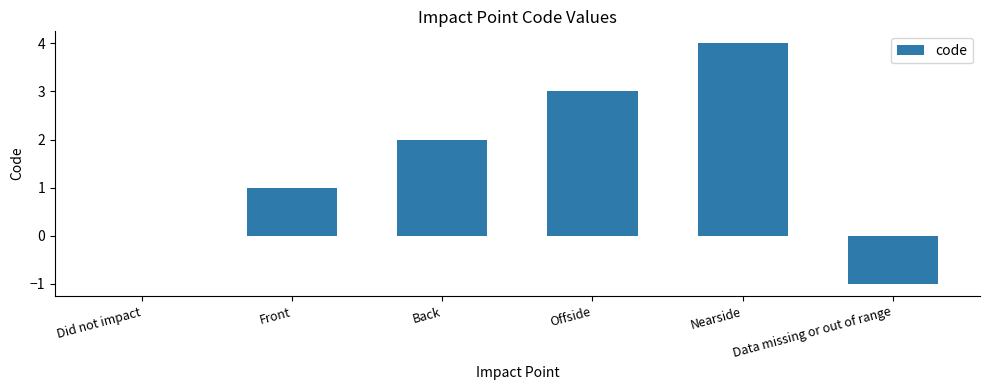

What is the change in value from Did not impact to Back?

+2